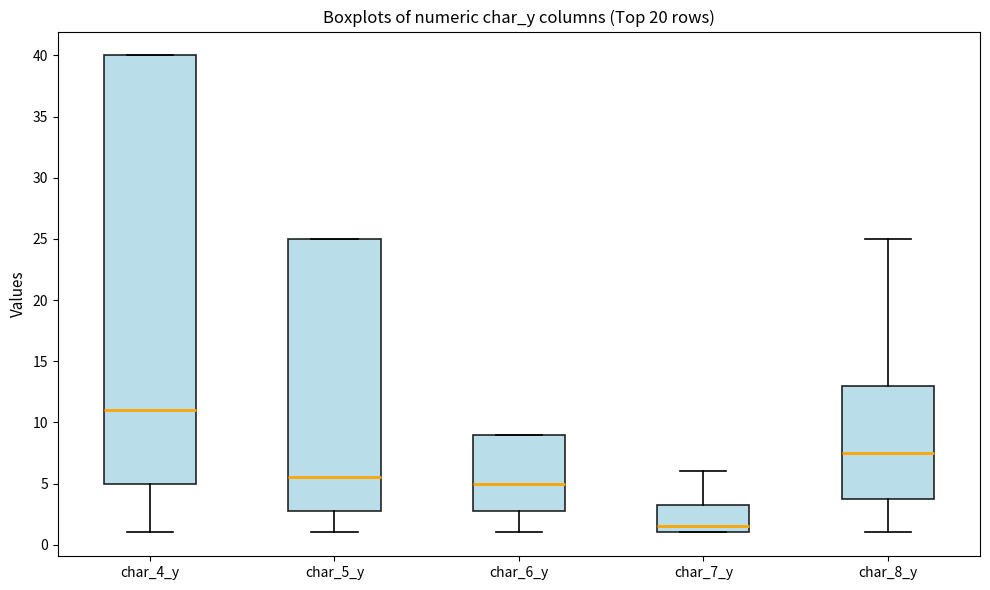

Reading left to right, read every box against the y-axis: the position of its median line, the range the box covers, and the ends of its whiskers. The values are not printed on the chart, so give them approximately, as read against the axis.

char_4_y: median 11.0, box 5.0 to 40.0, whiskers 1.0 to 40.0
char_5_y: median 5.5, box 3.0 to 25.0, whiskers 1.0 to 25.0
char_6_y: median 5.0, box 3.0 to 9.0, whiskers 1.0 to 9.0
char_7_y: median 1.5, box 1.0 to 3.5, whiskers 1.0 to 6.0
char_8_y: median 7.5, box 4.0 to 13.0, whiskers 1.0 to 25.0